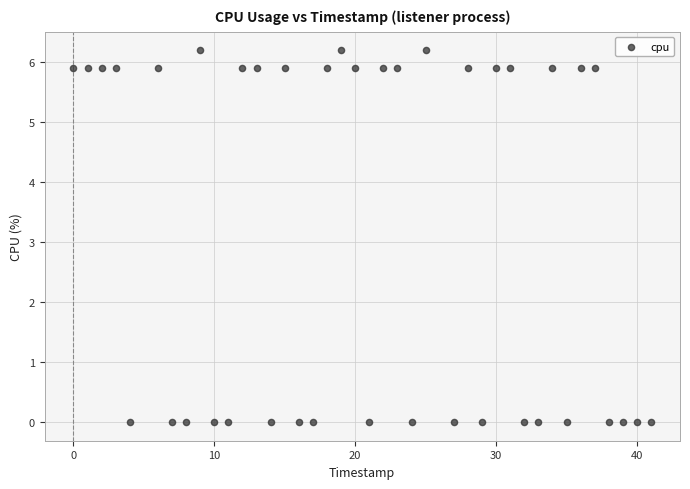

What is the range of X values (max minus min)?

41.0